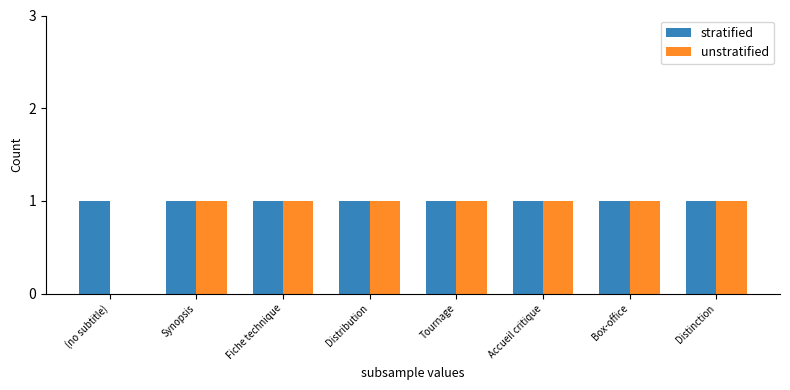

Which series has the largest total across all categories?

stratified